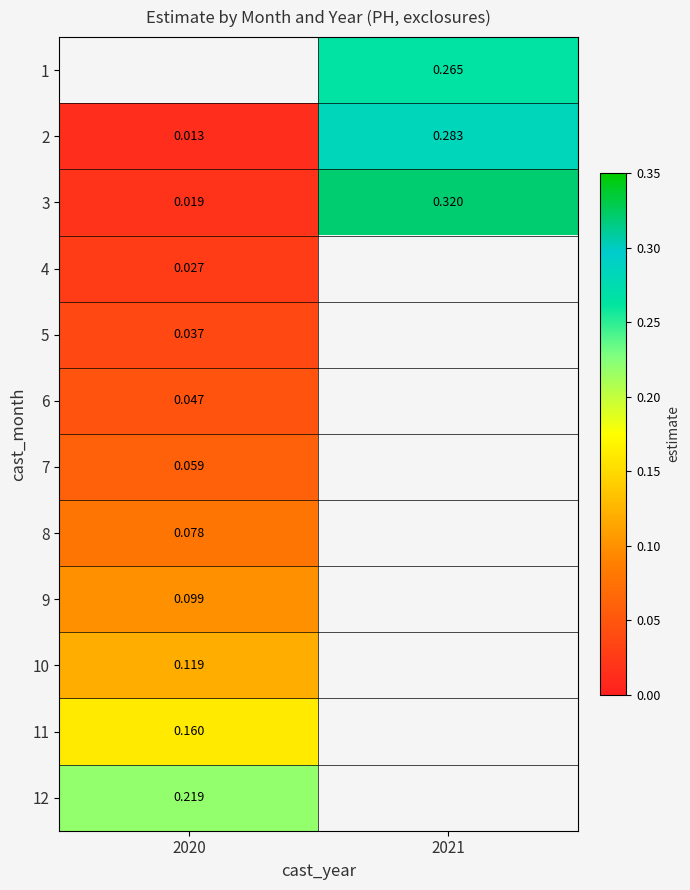

Is the value of 2 at 2021 greater than the value of 9 at 2020?

Yes